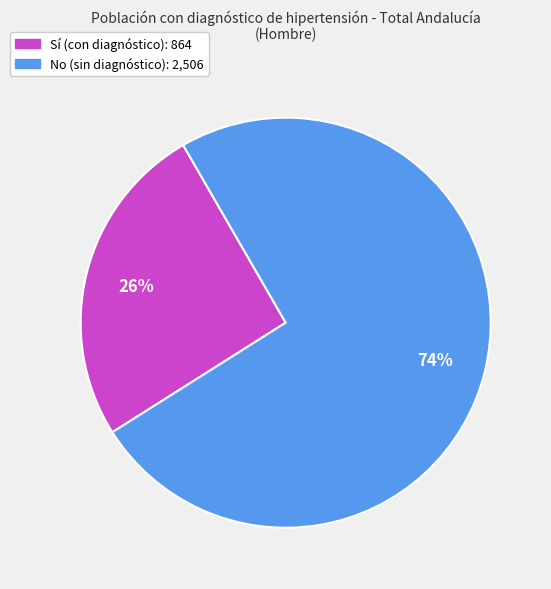

How many slices are in this pie chart?

2